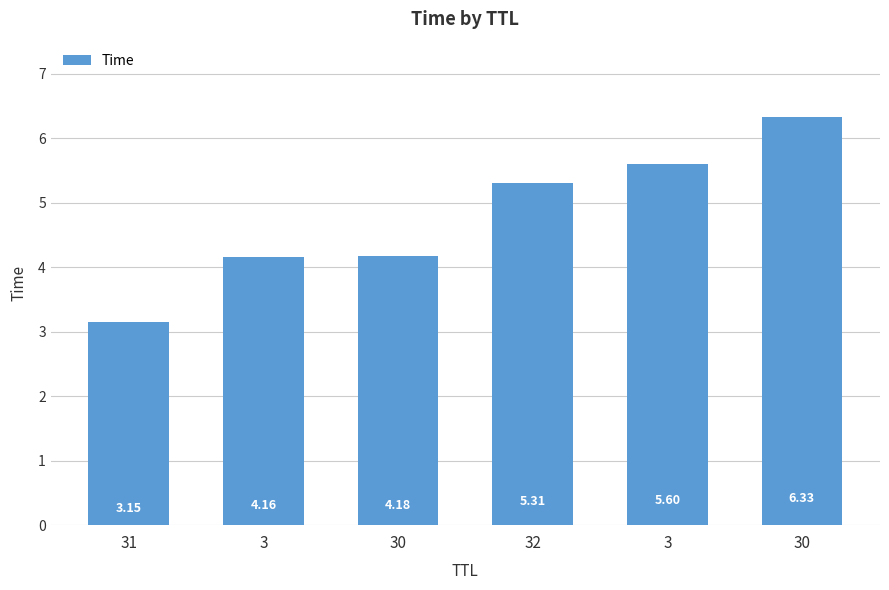

How many data points does each series have?

6